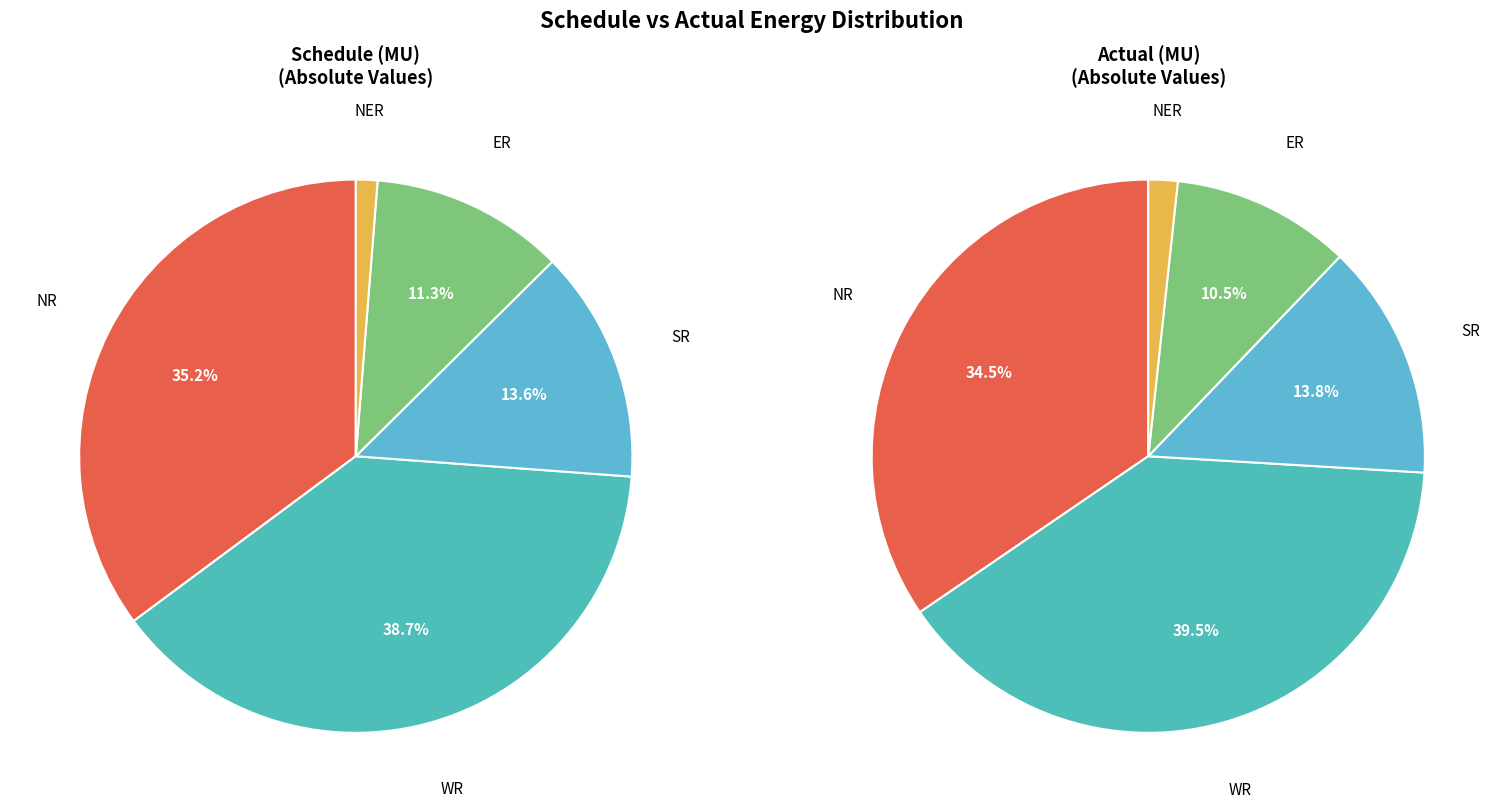

What percentage is the NER slice, to the nearest percent?

2%